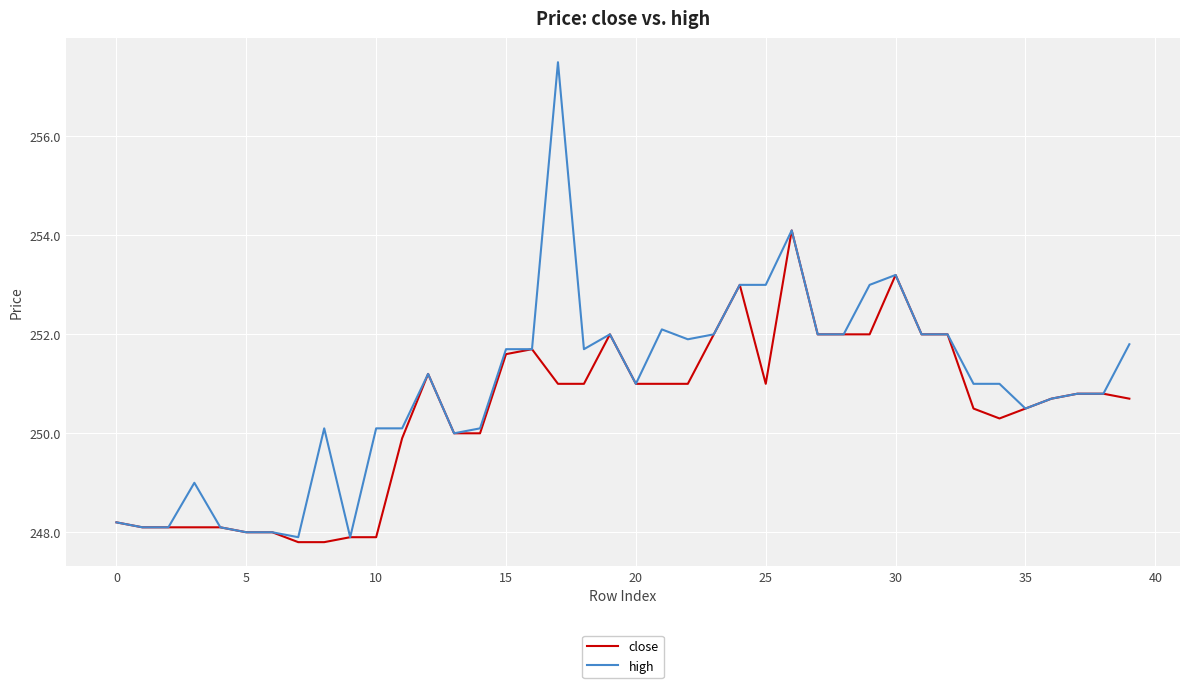

Which series has the largest total across all categories?

high